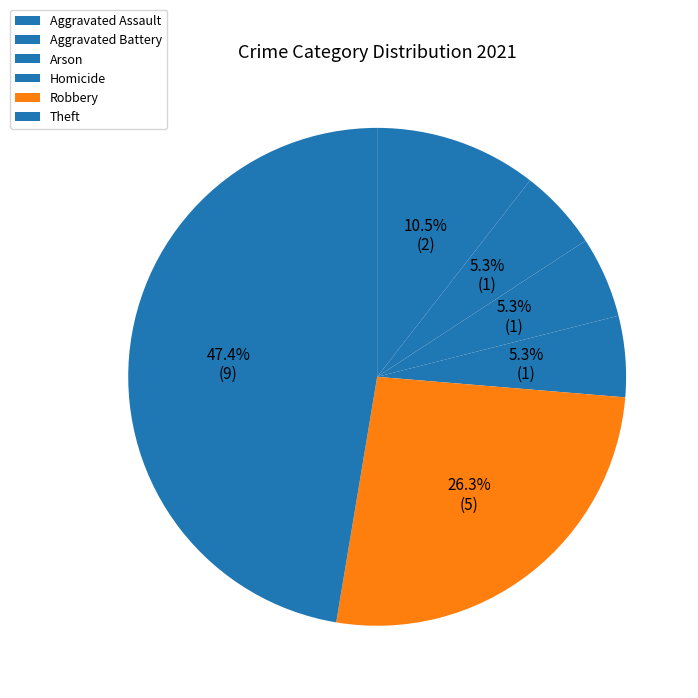

Which slice is the largest?

Theft